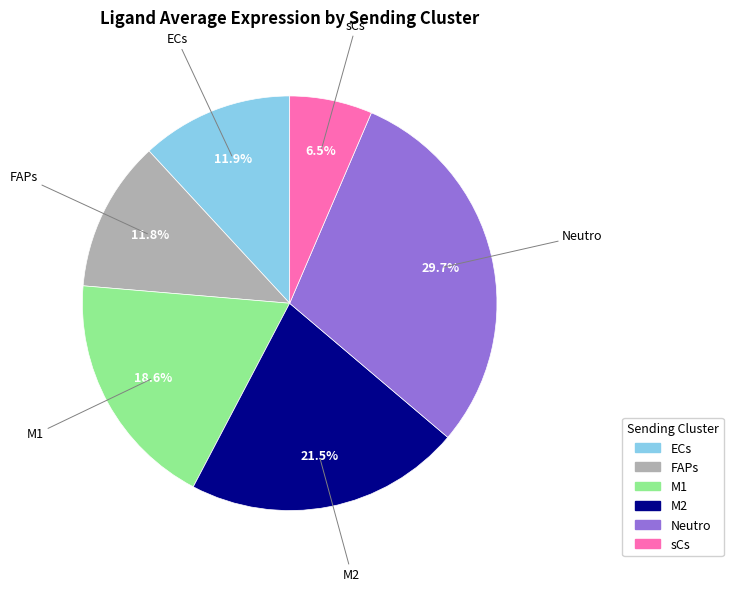

True or false: M1 accounts for 25% of the total.

False